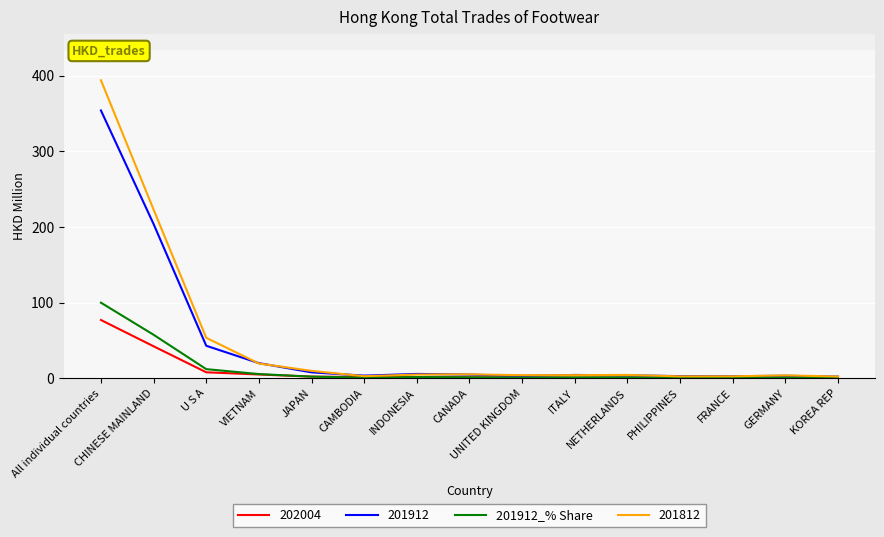

List the series in order of their peak value, highest first.

201812, 201912, 201912_% Share, 202004